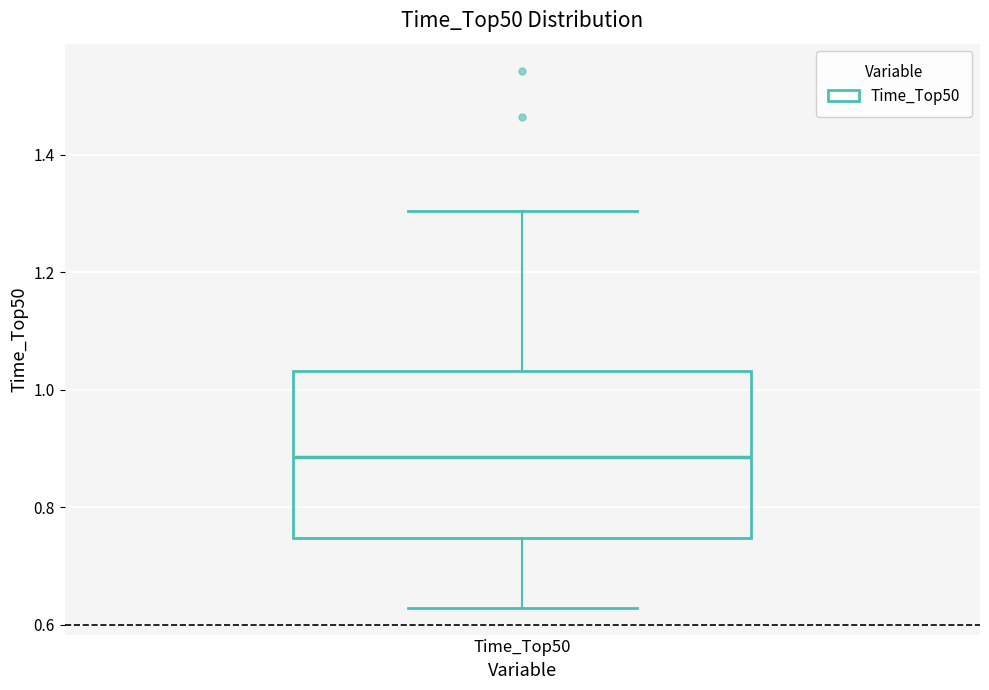

Read this box plot against the y-axis: the position of the median line, the range covered by the box, and the ends of both whiskers. The values are not printed on the chart, so give them approximately, as read against the axis.

median 0.88, box 0.74 to 1.04, whiskers 0.62 to 1.30